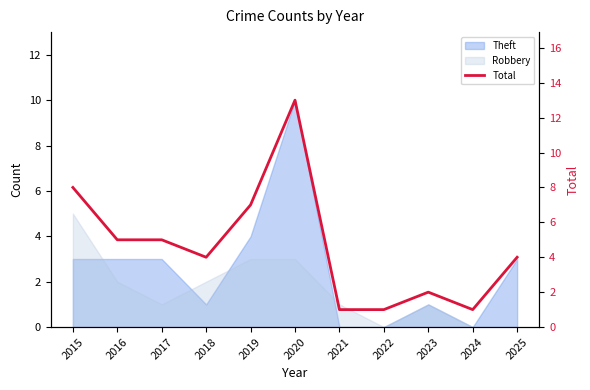

What is the average value?

5